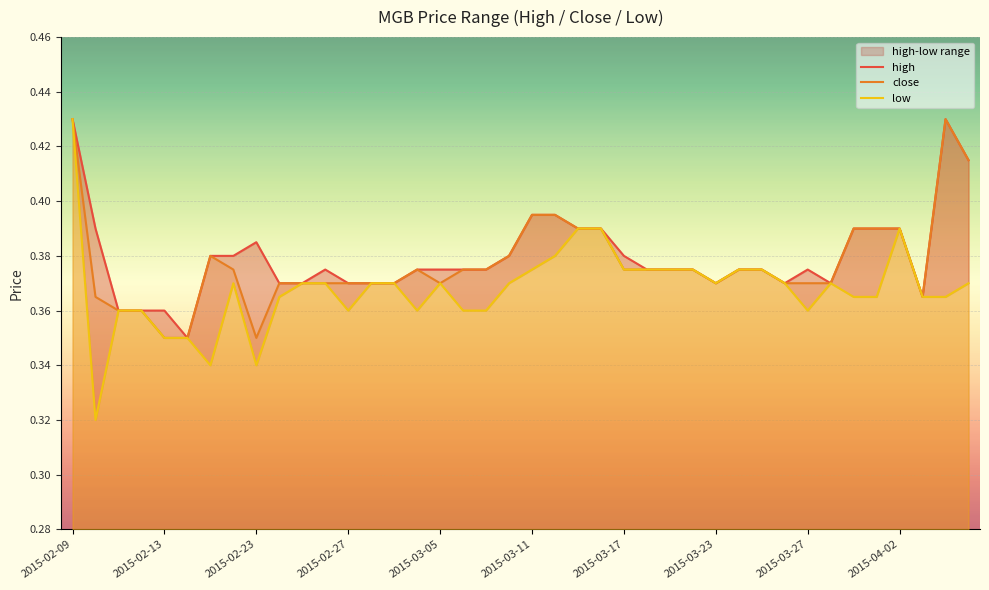

Does the chart display data point markers on the line(s)?

No